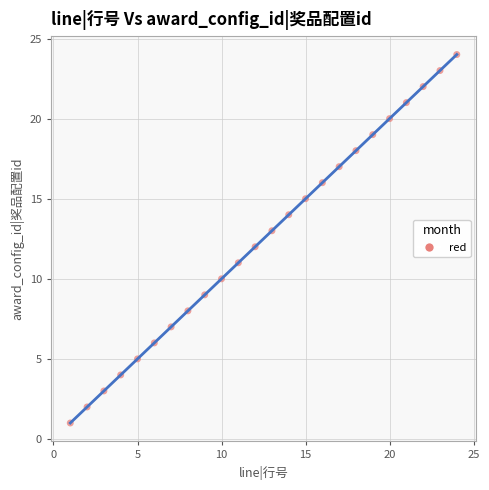

What is the range of Y values (max minus min)?

23